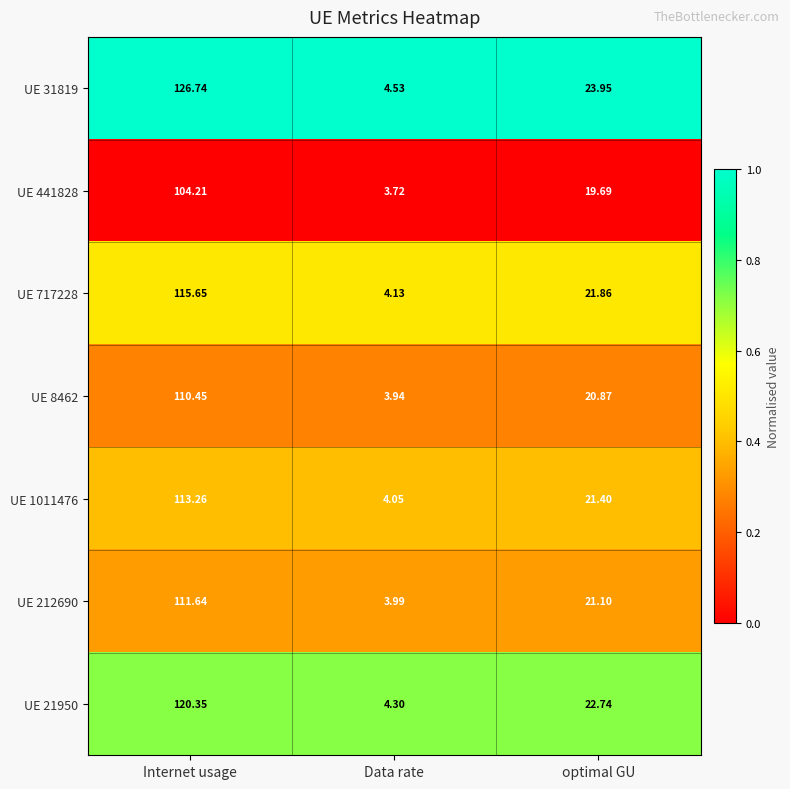

How many categories are shown in the chart?

3